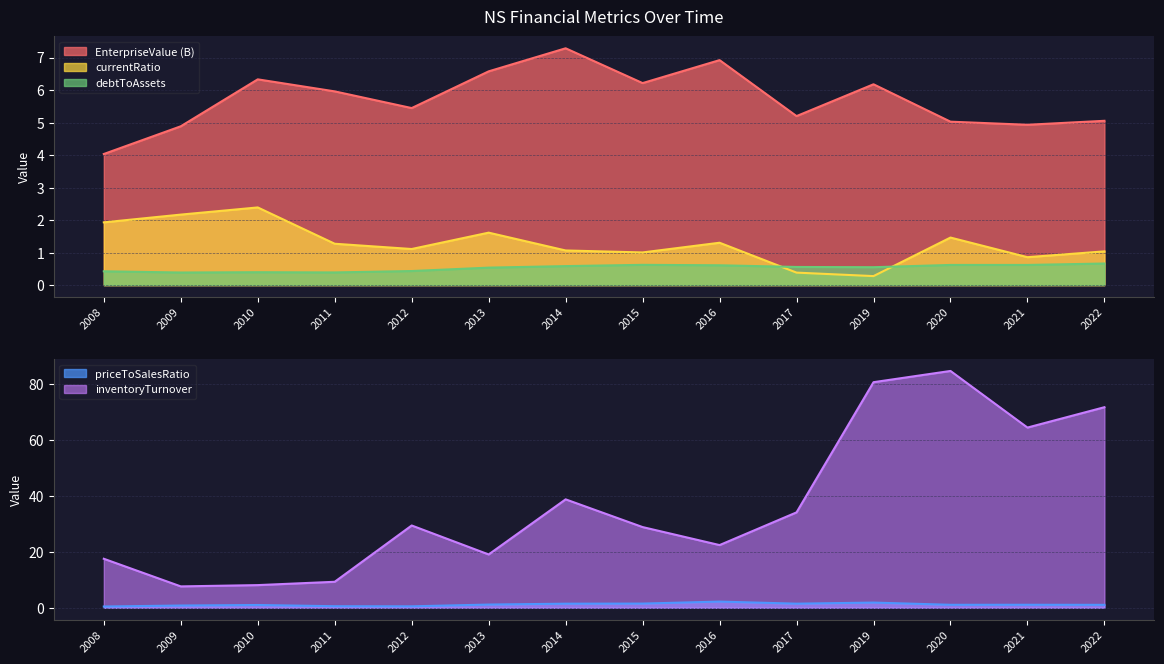

Reading right to left, transcribe all the data shown in this chart.

EnterpriseValue: 5.1	4.9	5.0	6.2	5.2	6.9	6.2	7.3	6.6	5.4	6.0	6.3	4.9	4.0
currentRatio: 1.0	0.9	1.5	0.3	0.4	1.3	1.0	1.1	1.6	1.1	1.3	2.4	2.2	1.9
debtToAssets: 0.7	0.6	0.6	0.6	0.6	0.6	0.6	0.6	0.5	0.4	0.4	0.4	0.4	0.4
priceToSalesRatio: 1.0	1.1	1.1	1.9	1.5	2.2	1.5	1.5	1.1	0.5	0.6	1.0	0.8	0.5
inventoryTurnover: 71.7	64.4	84.6	80.6	34.1	22.4	28.8	38.8	19.1	29.4	9.3	8.1	7.6	17.5